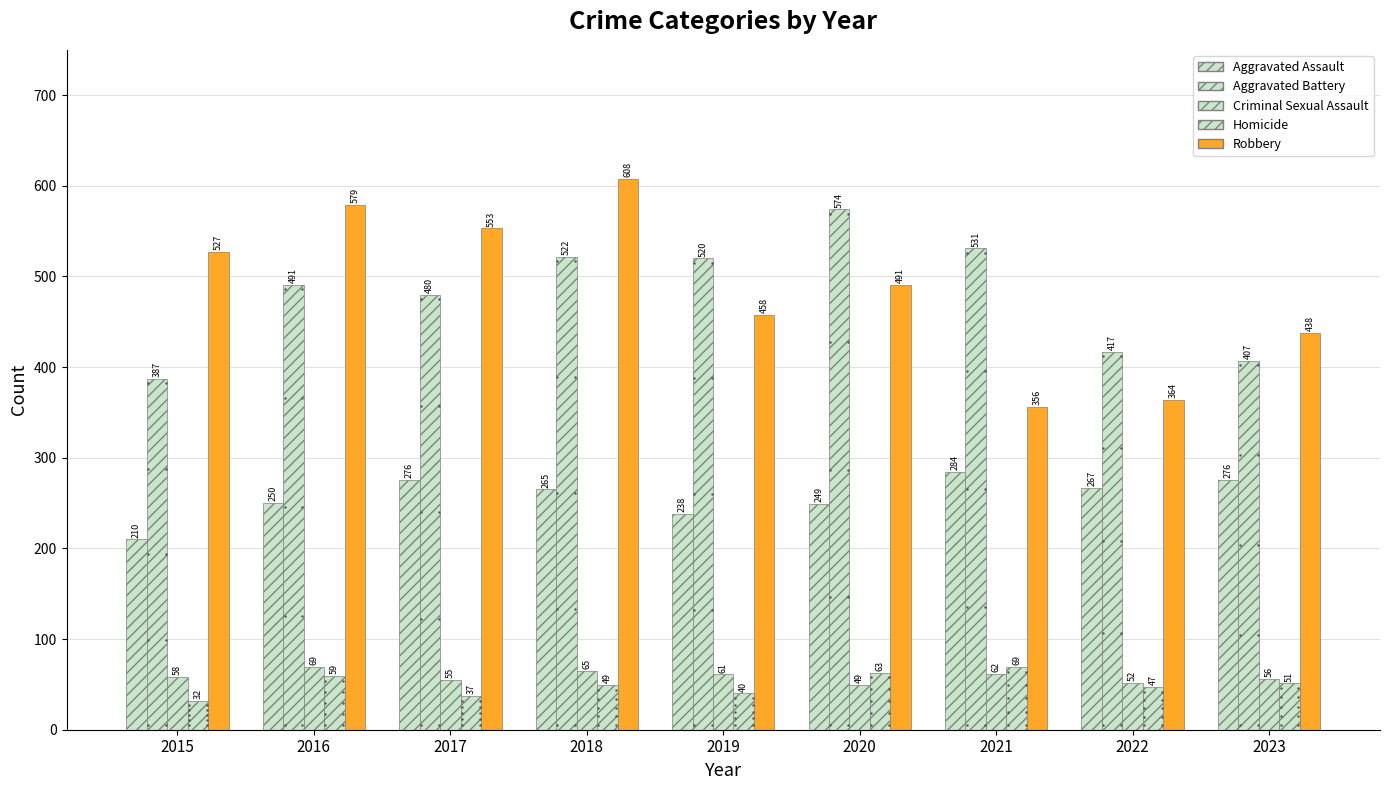

Rank the series by their maximum value, from highest to lowest.

Robbery, Aggravated Battery, Aggravated Assault, Criminal Sexual Assault, Homicide